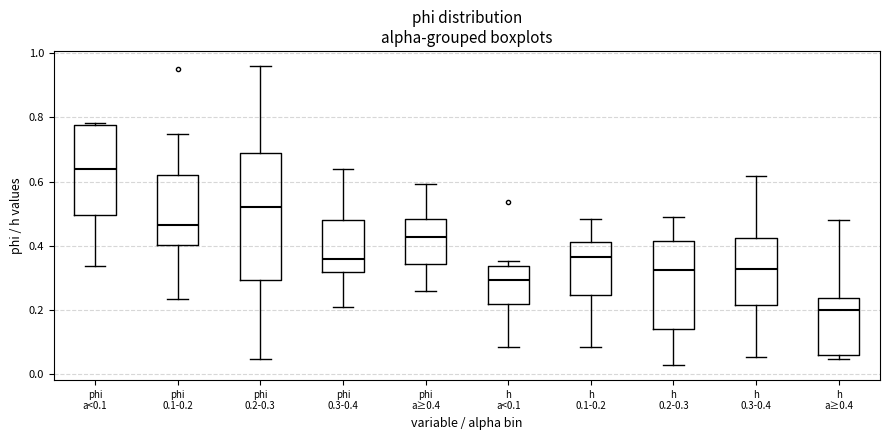

Which box is the tallest, from its lower edge to its upper edge?

phi 0.2-0.3